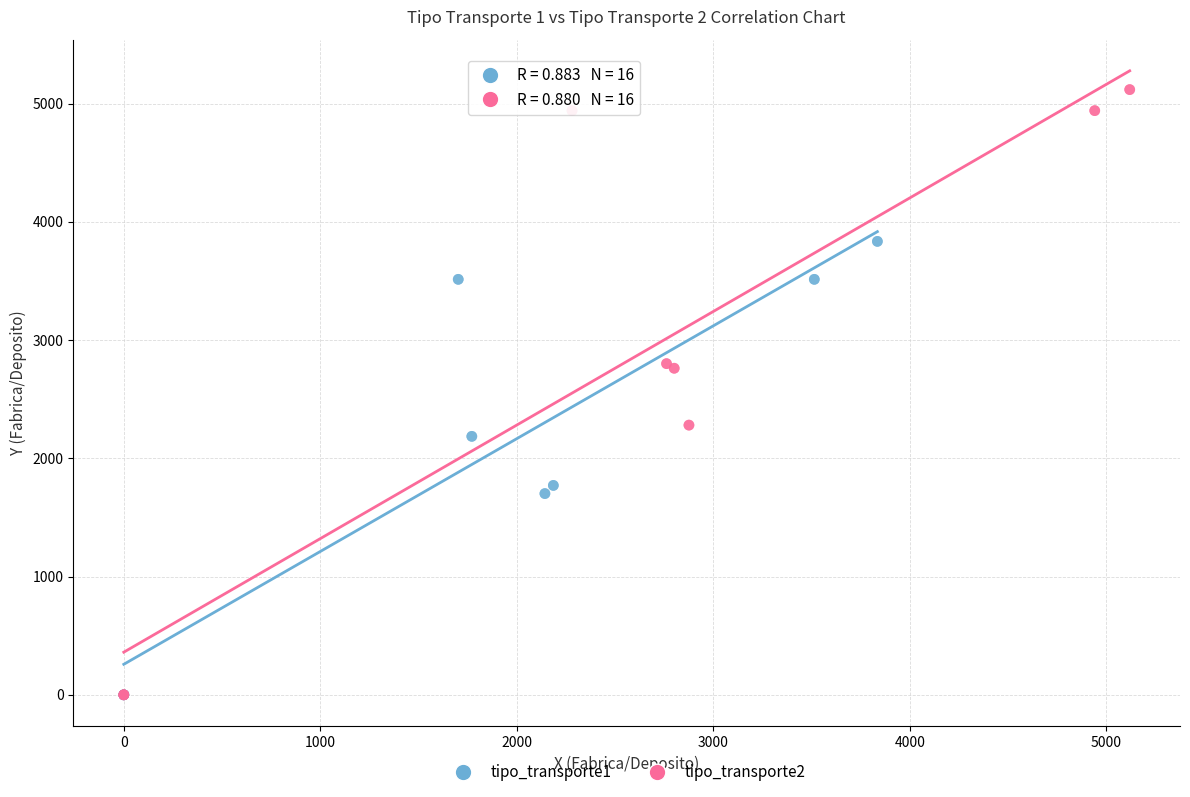

Which series has the widest spread of Y values?

tipo_transporte2